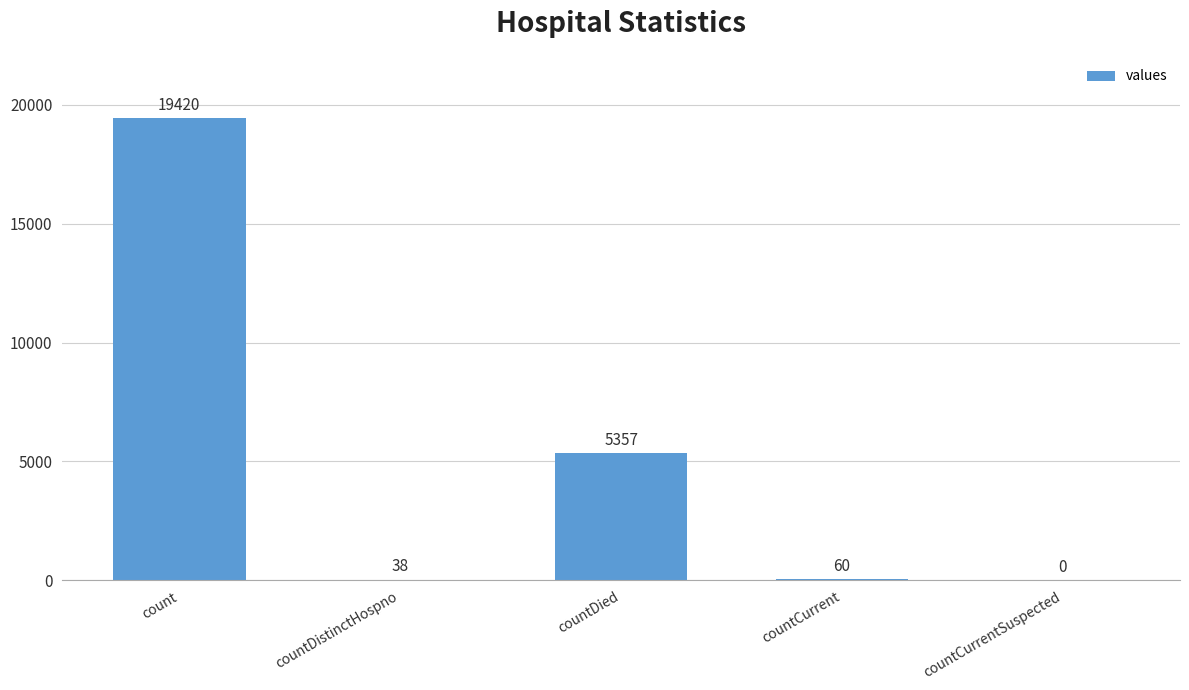

Reading right to left, what are all the values shown in this chart?

0	60	5357	38	19420